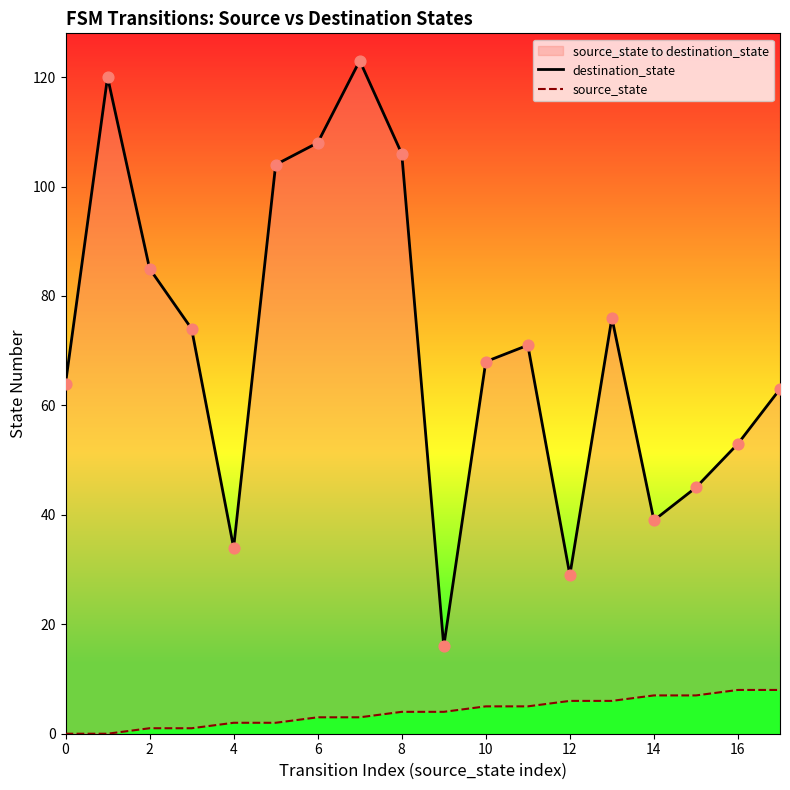

Which series reaches the maximum Y coordinate?

destination_state